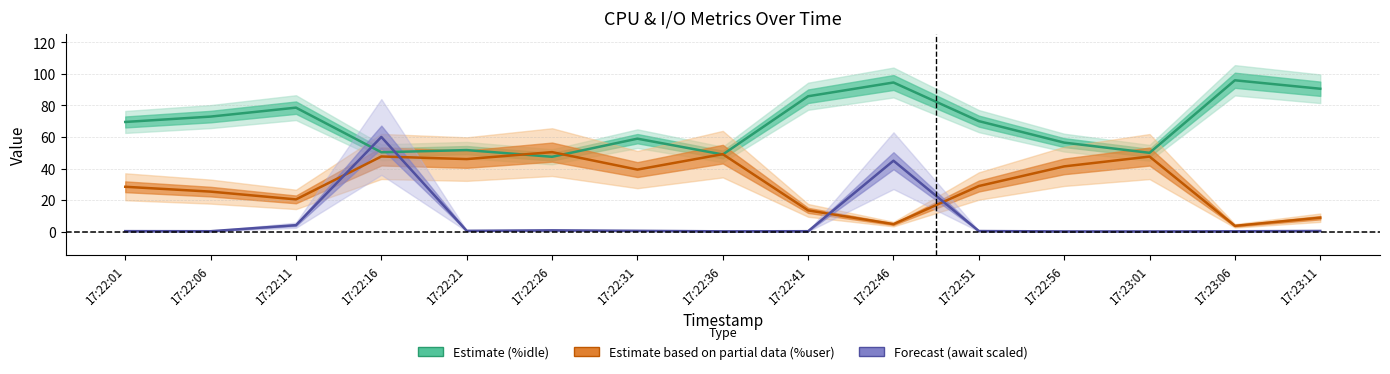

Reading right to left, transcribe all the data shown in this chart.

%idle: 90.6	95.9	50.0	56.4	70.0	94.5	85.8	48.9	58.9	47.5	51.7	50.3	78.6	72.9	69.5
%user: 8.9	3.7	47.6	41.4	28.9	4.8	13.5	49.1	39.3	50.4	46.0	47.6	20.4	25.4	28.4
await (scaled): 0.5	0.3	0.2	0.2	0.4	45.0	0.3	0.2	0.5	0.8	0.5	60.0	4.1	0.3	0.3